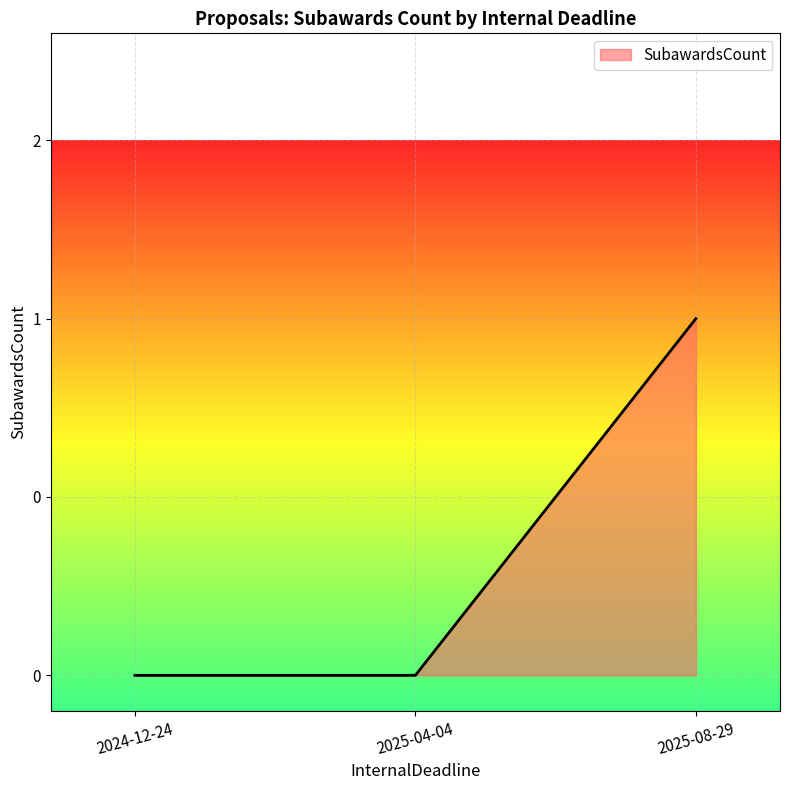

True or false: the data shows 0 at 2024-12-24.

True